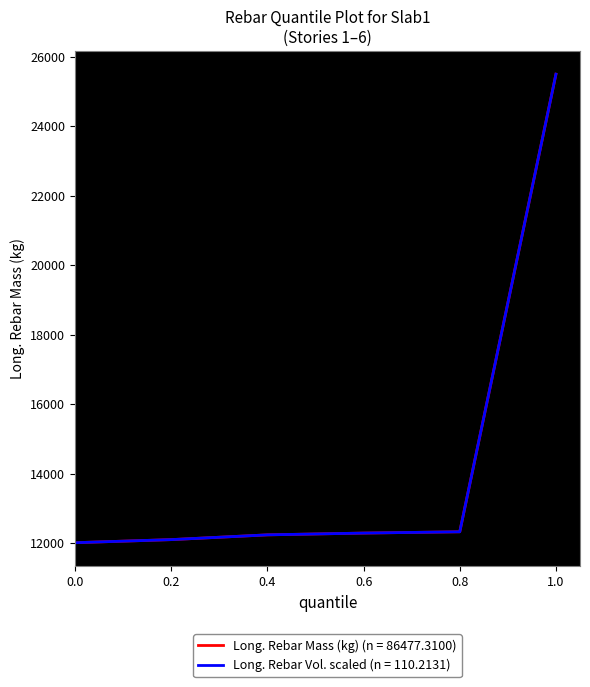

Is it true that Long. Rebar Vol. scaled (n = 110.2131) equals 12016.1 at 0.0?

True